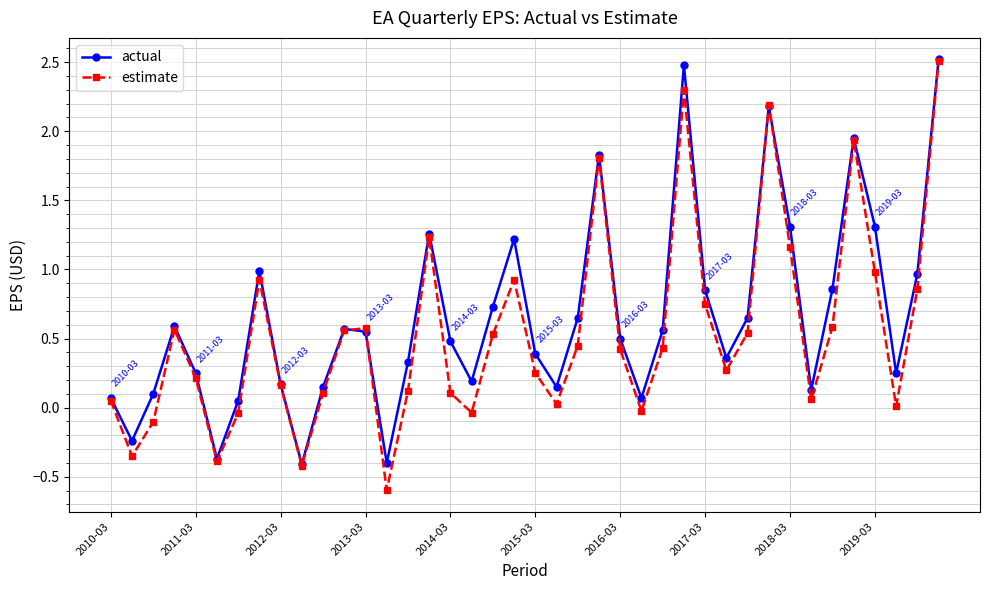

What is the maximum value shown in the chart?

2.5